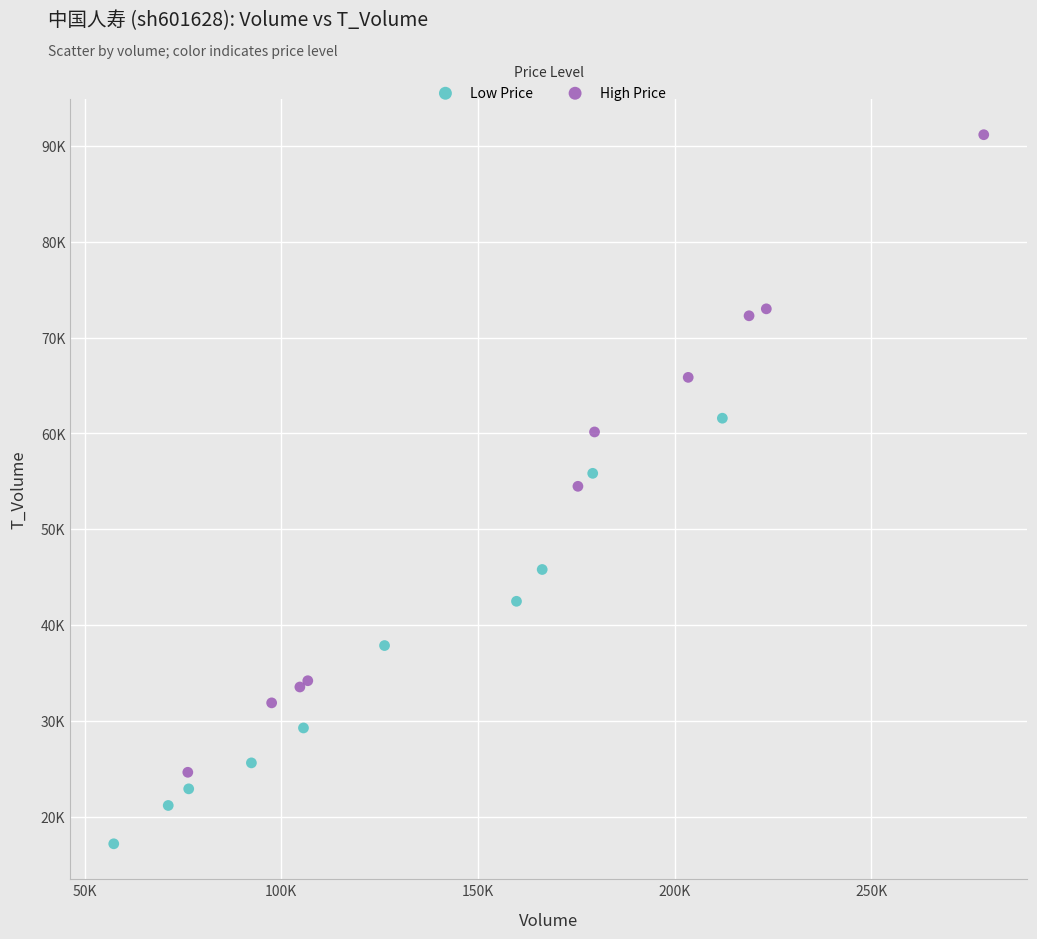

What are all the series names shown in the legend?

Low Price, High Price